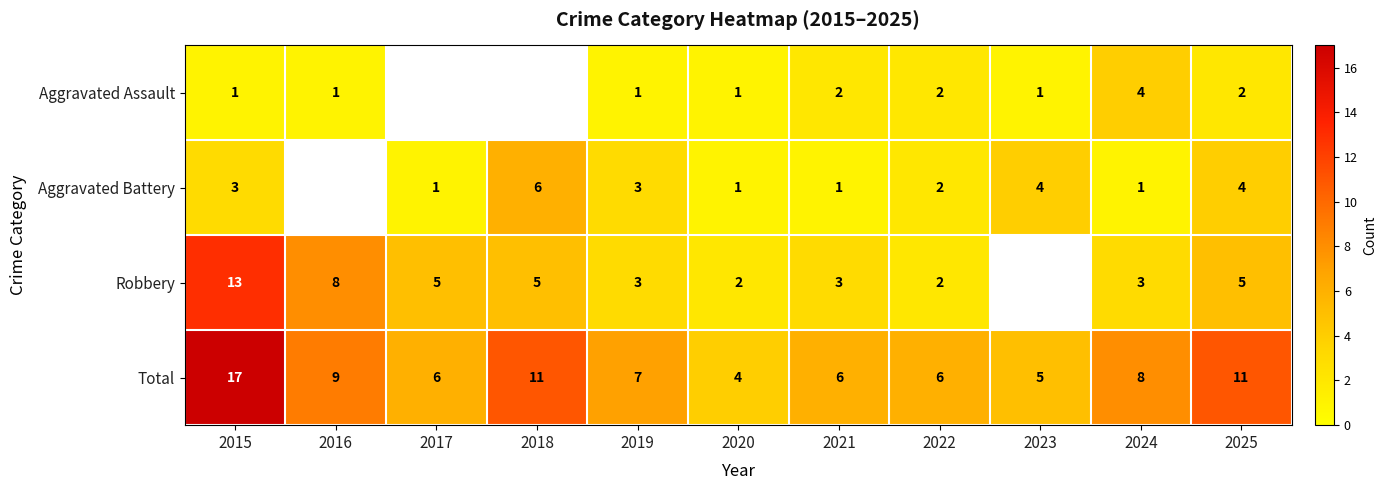

What is the difference between the second highest and second lowest values in the Total series?

6